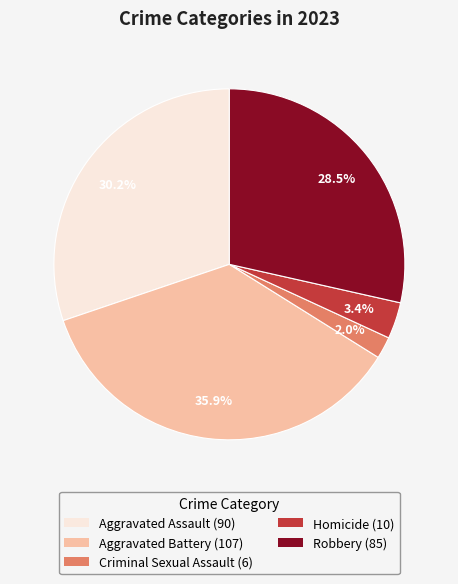

Which has a higher value, Aggravated Assault or Aggravated Battery?

Aggravated Battery